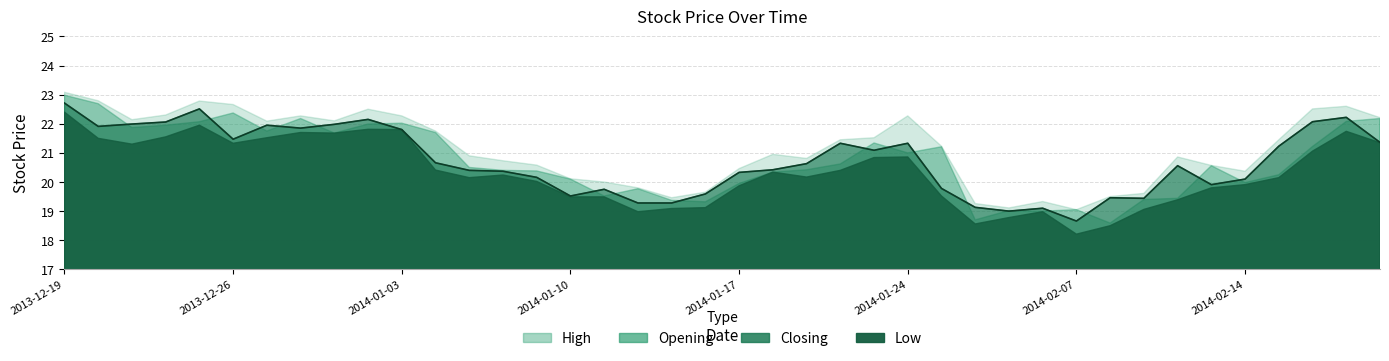

What is the highest value of the Closing series?

22.7